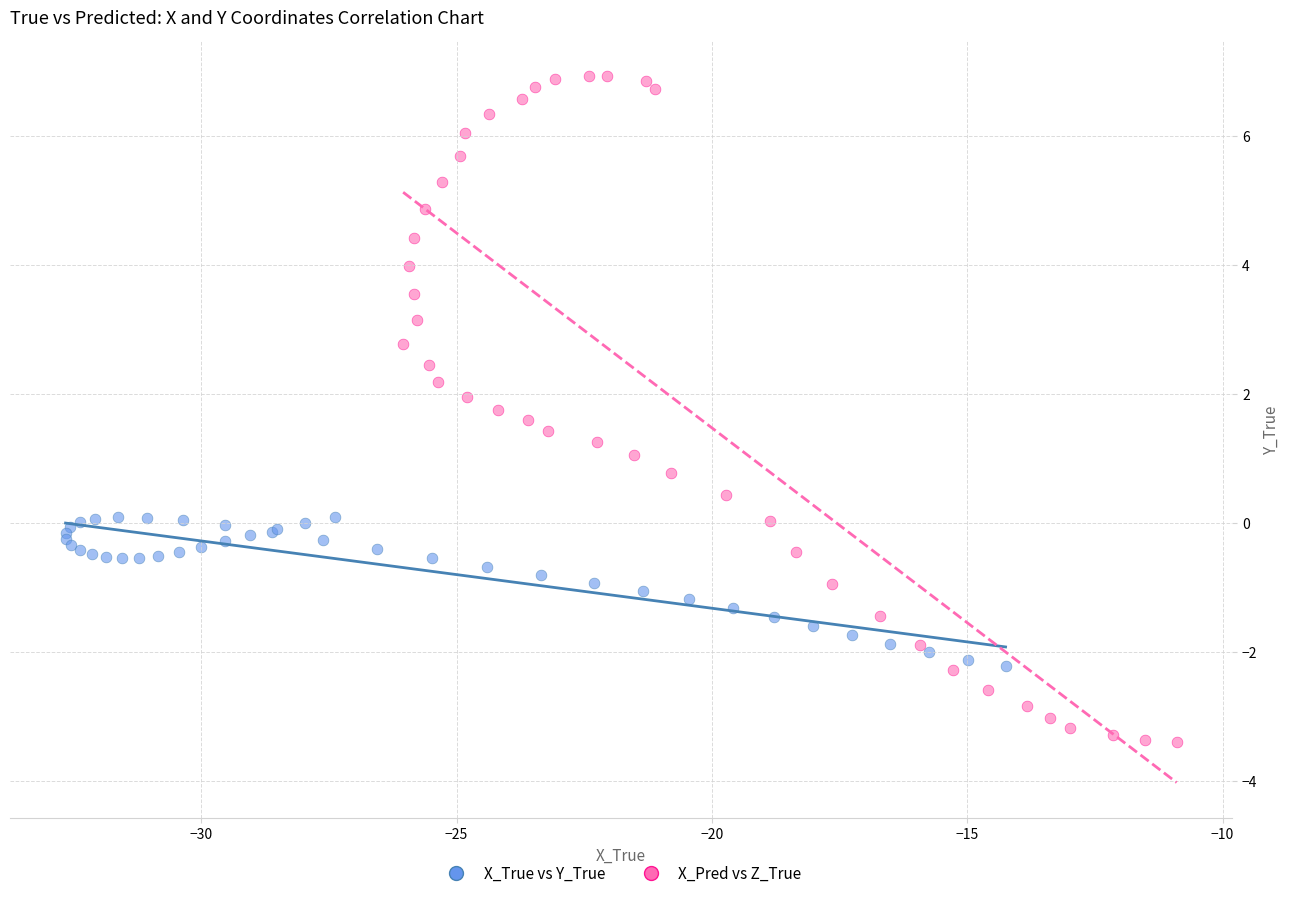

Which series has the widest spread of Y values?

X_Pred vs Z_True